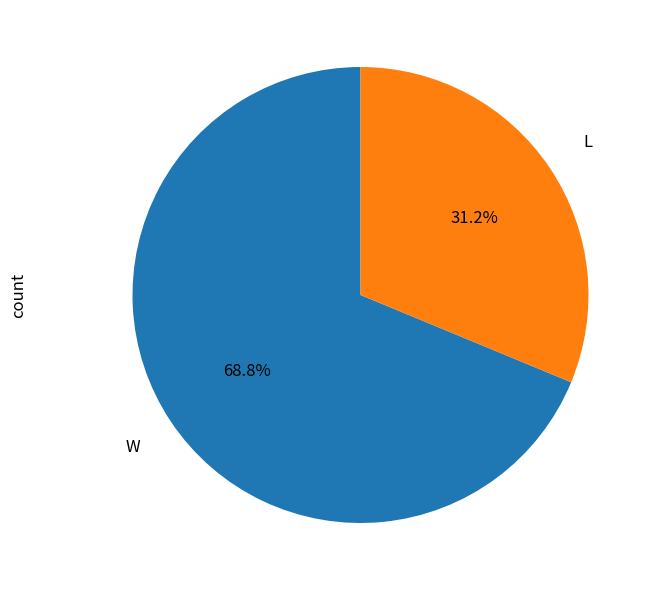

What is the smallest slice in the pie chart?

L